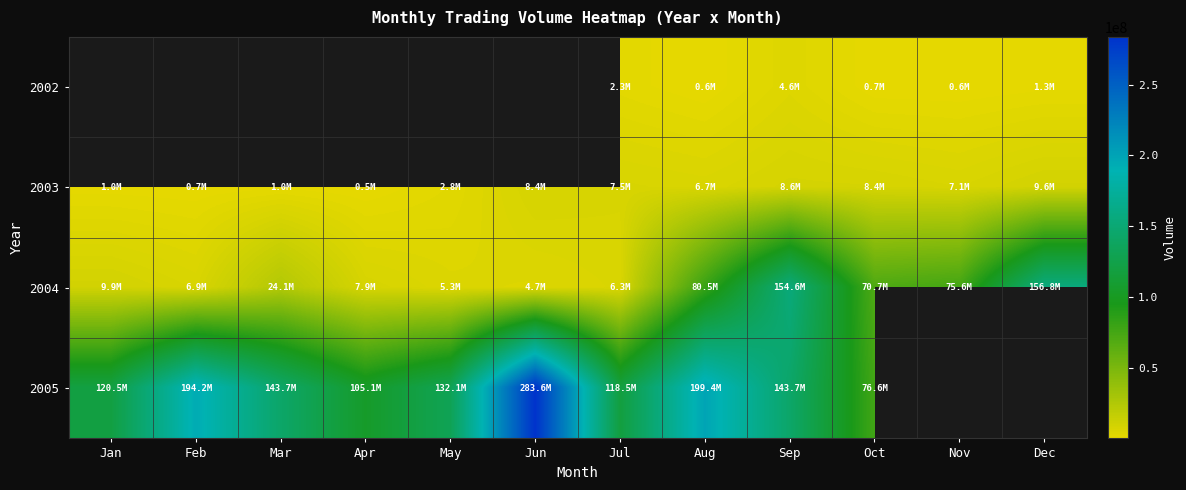

Count the number of categories in the chart.

12